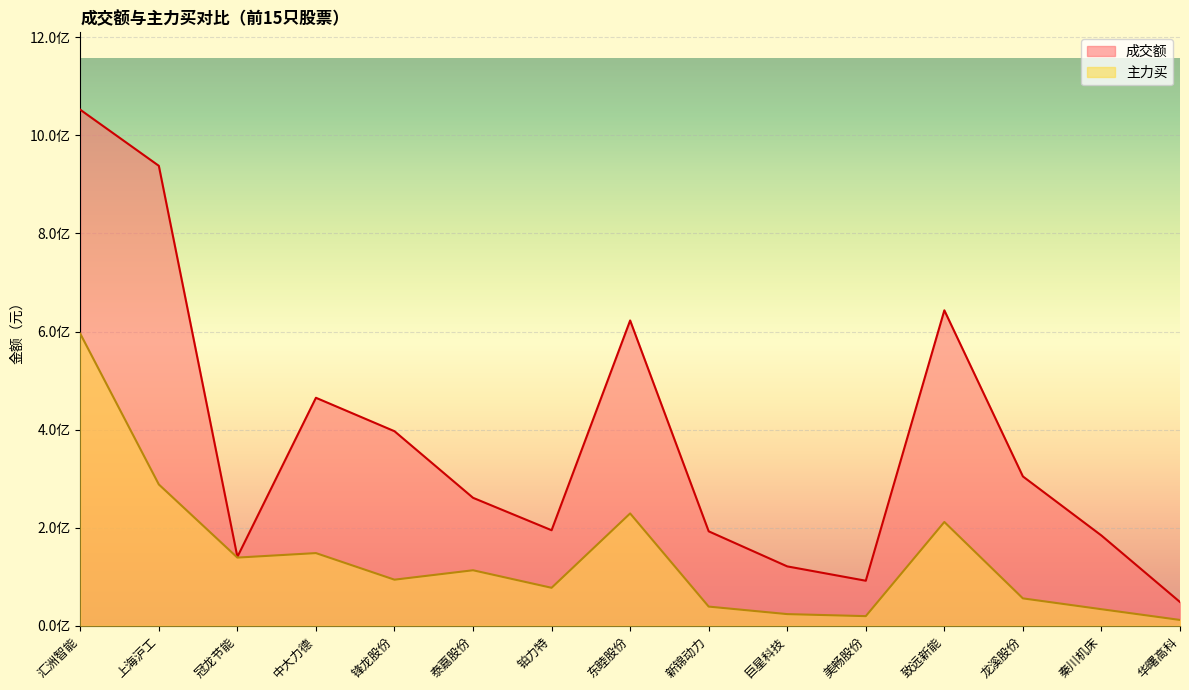

At which category does 成交额 reach its first local peak?

中大力德